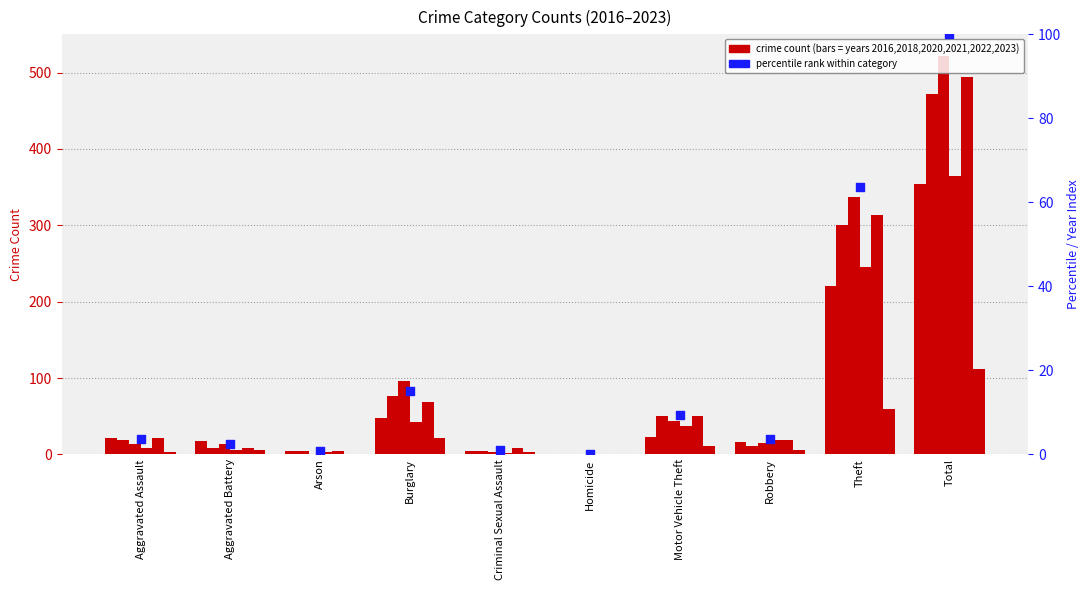

What is the change in value from Aggravated Assault to Criminal Sexual Assault?

-2.7